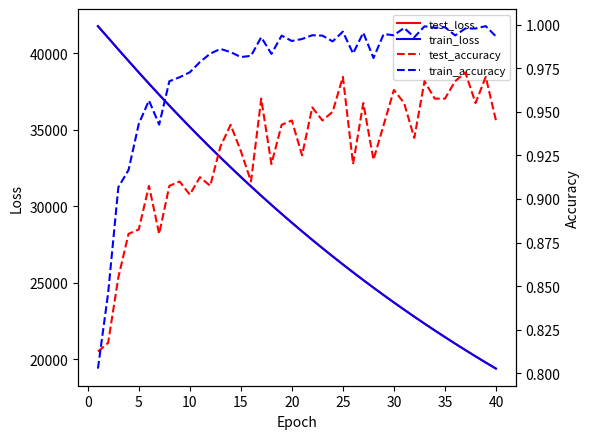

What is the minimum value for test_loss?

19401.5